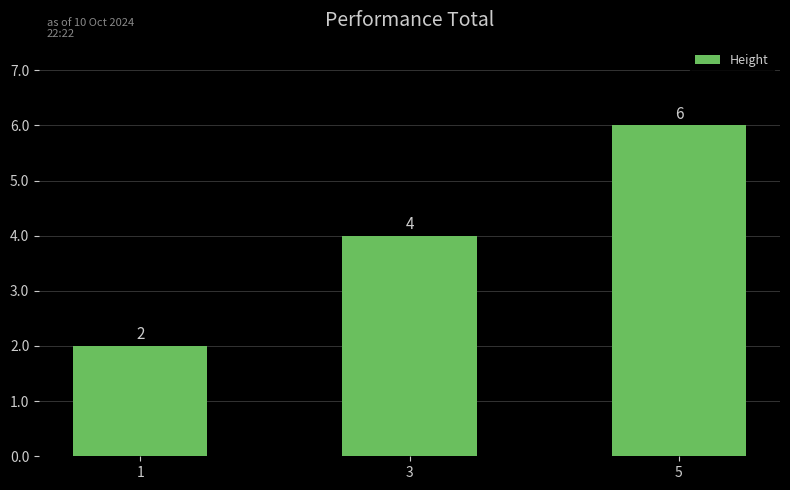

The value at 5 is 6. True or false?

True